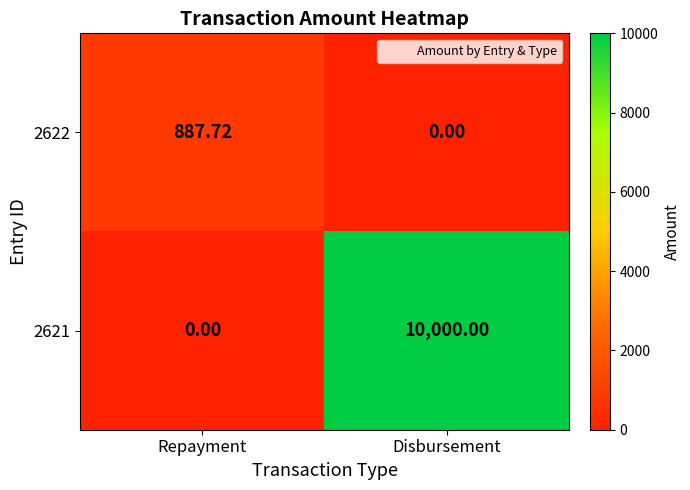

Which category has the highest value across all series?

Disbursement